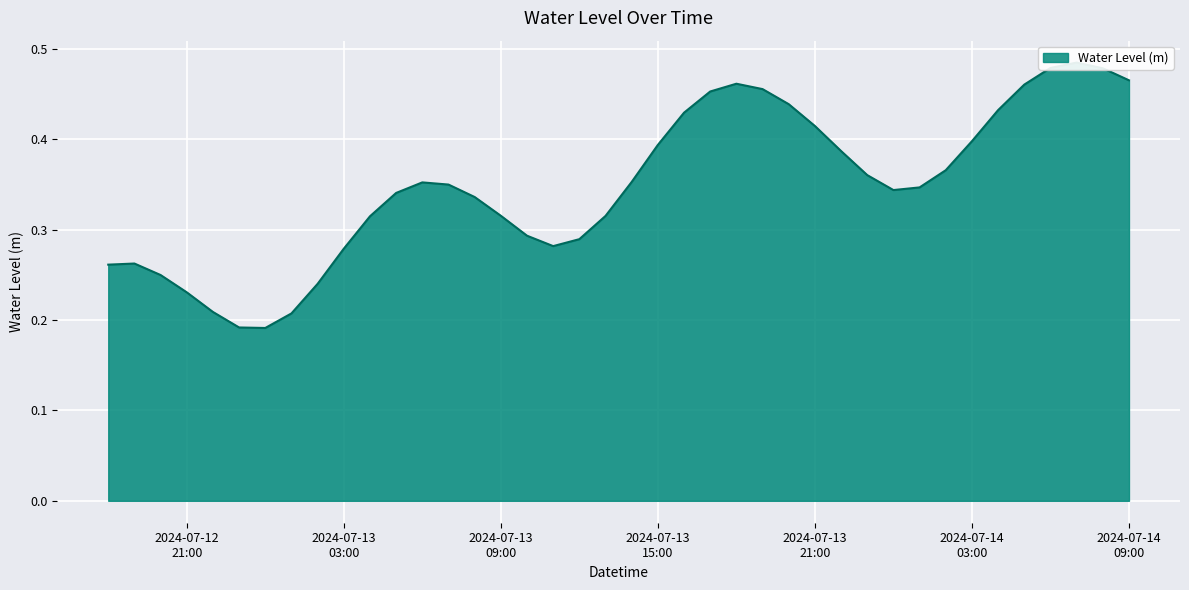

How many values are between 0 and 1?

40